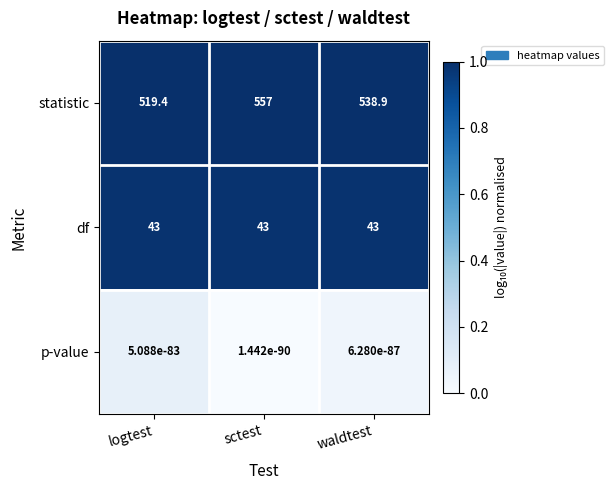

Which label corresponds to the largest value in the chart?

sctest